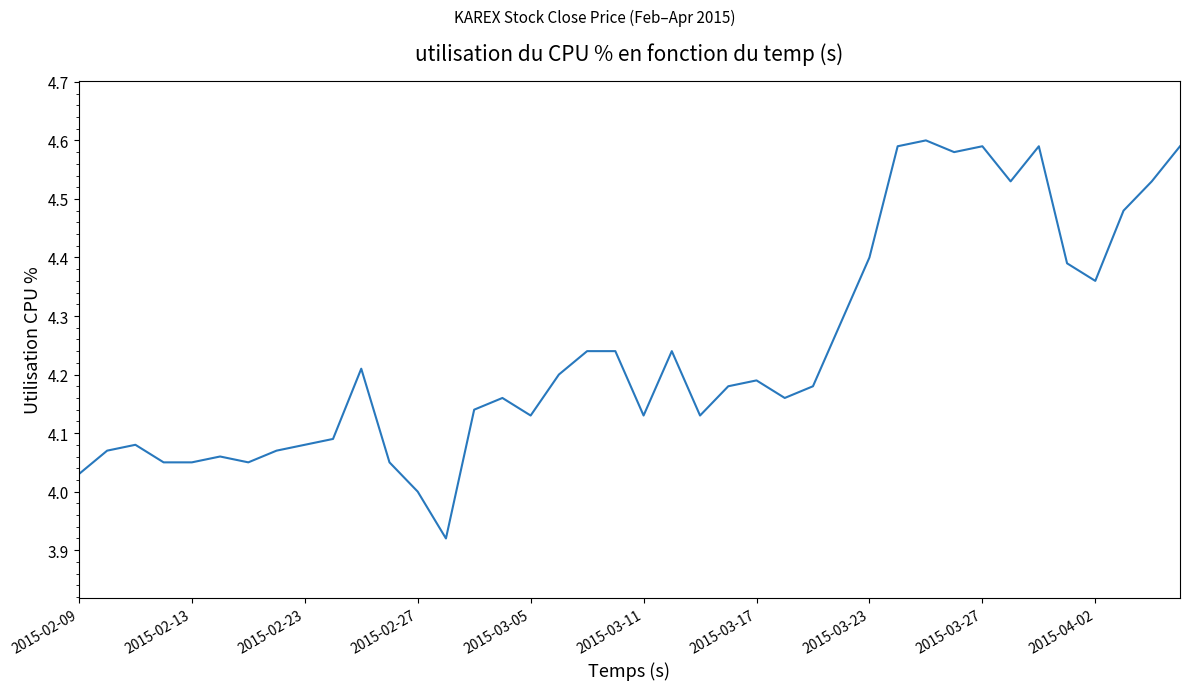

What is the difference between the maximum and minimum values?

0.7